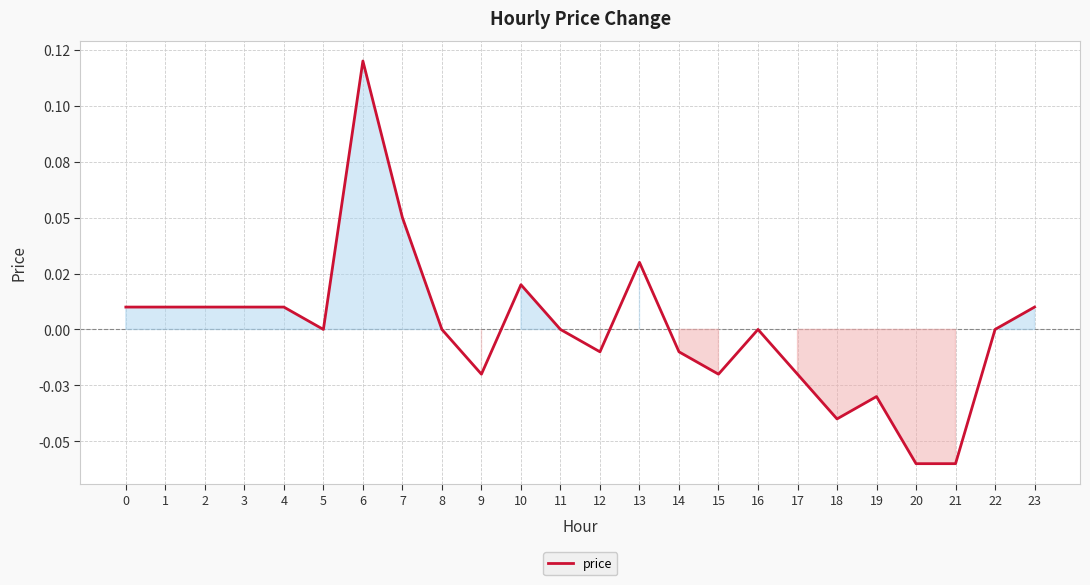

Does the chart display data point markers on the line(s)?

No